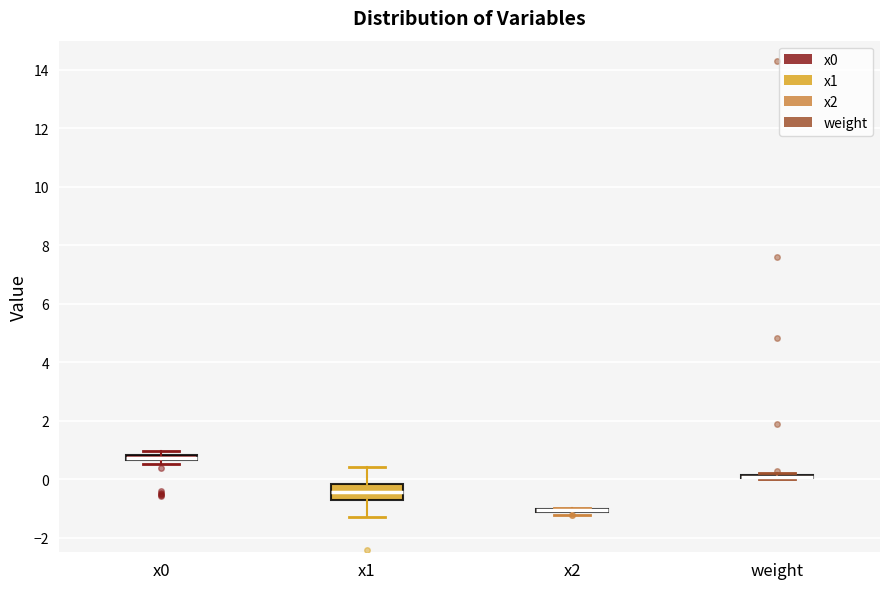

Which box is the tallest, from its lower edge to its upper edge?

x1